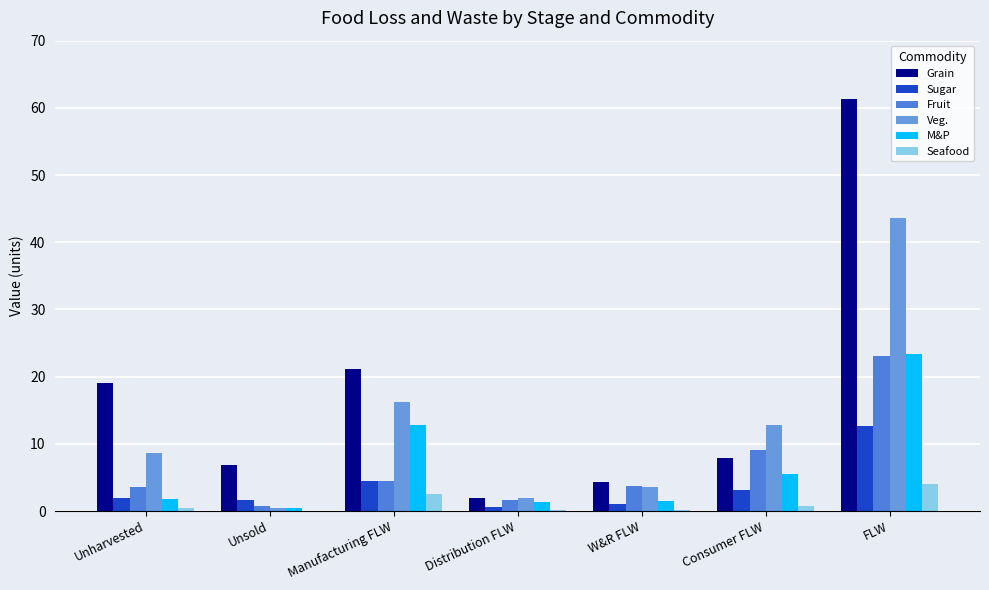

Which category has the highest value in the Seafood series?

FLW